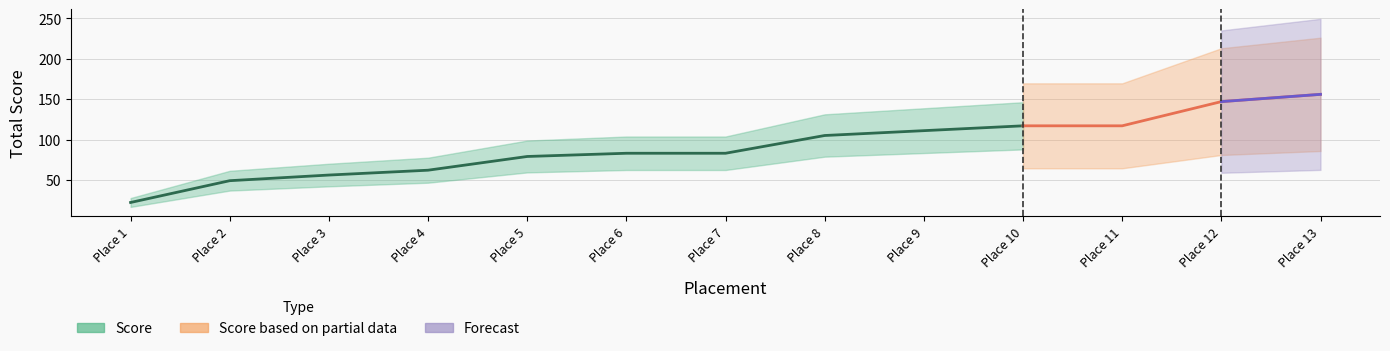

What is the value of the 10th point from the left?

117